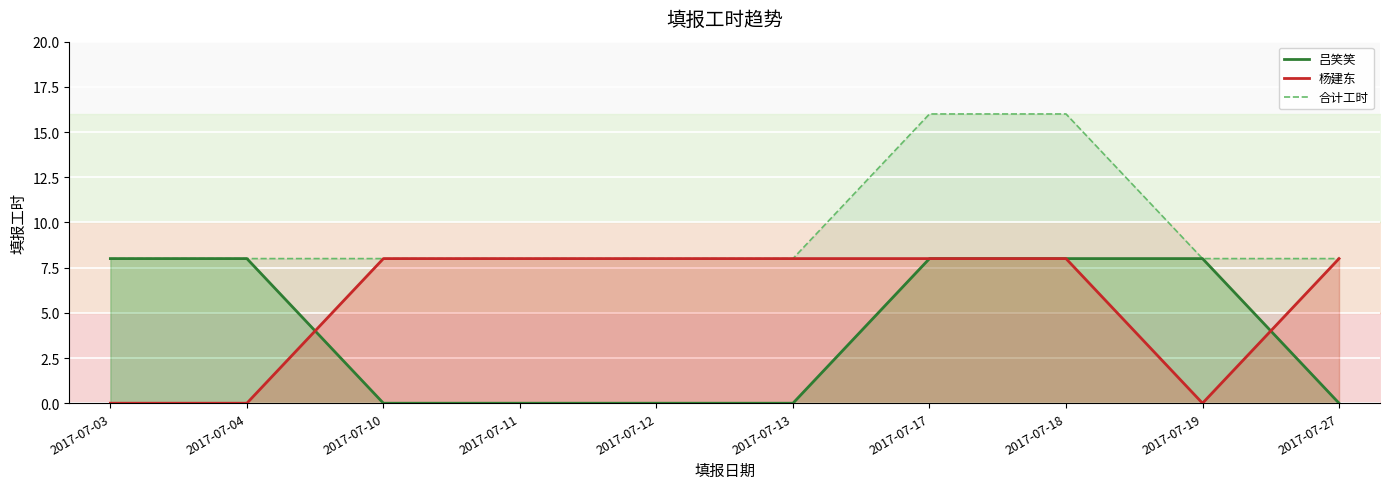

Reading left to right, extract all data points from this chart.

吕笑笑: 2017-07-03=8	2017-07-04=8	2017-07-10=0	2017-07-11=0	2017-07-12=0	2017-07-13=0	2017-07-17=8	2017-07-18=8	2017-07-19=8	2017-07-27=0
杨建东: 2017-07-03=0	2017-07-04=0	2017-07-10=8	2017-07-11=8	2017-07-12=8	2017-07-13=8	2017-07-17=8	2017-07-18=8	2017-07-19=0	2017-07-27=8
合计工时: 2017-07-03=8	2017-07-04=8	2017-07-10=8	2017-07-11=8	2017-07-12=8	2017-07-13=8	2017-07-17=16	2017-07-18=16	2017-07-19=8	2017-07-27=8